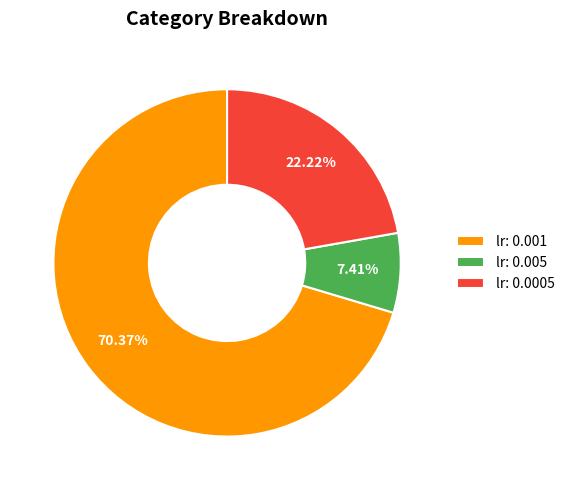

Count the number of slices in the pie.

3